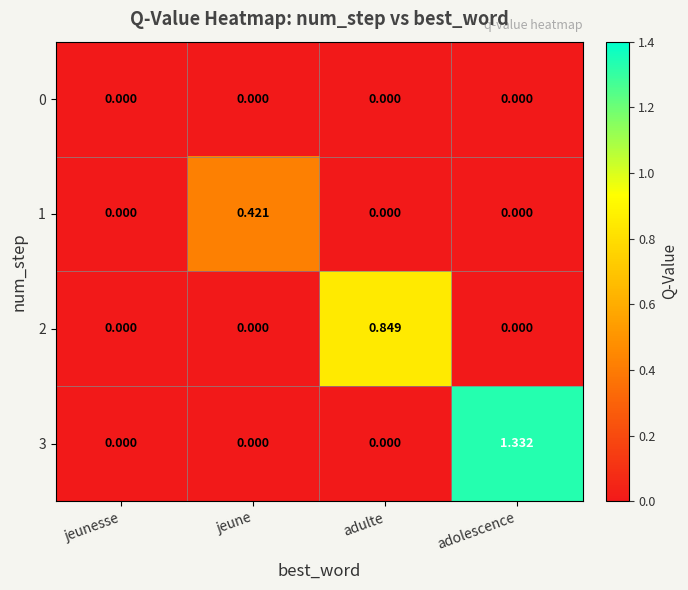

At which category is the sum across all series the highest?

adolescence